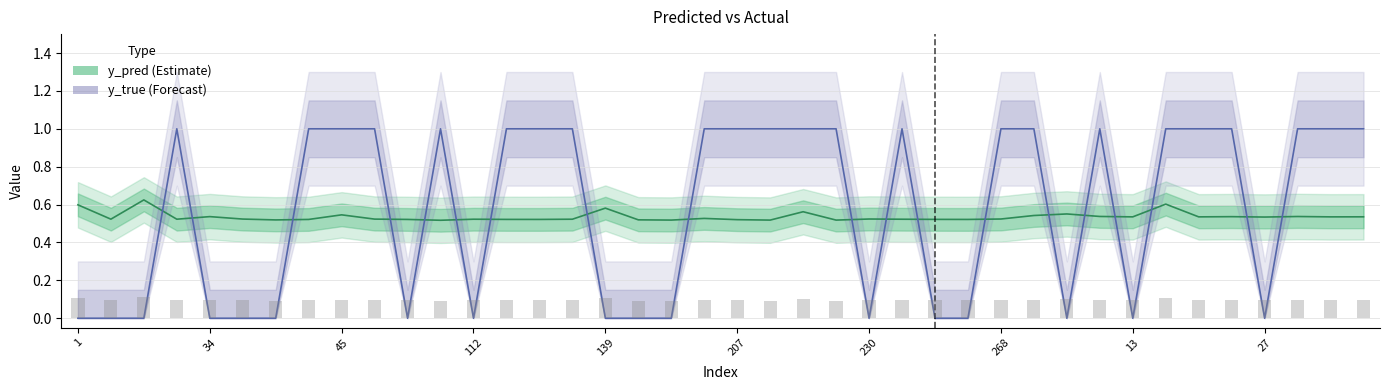

At how many categories does at least one series exceed 0?

40